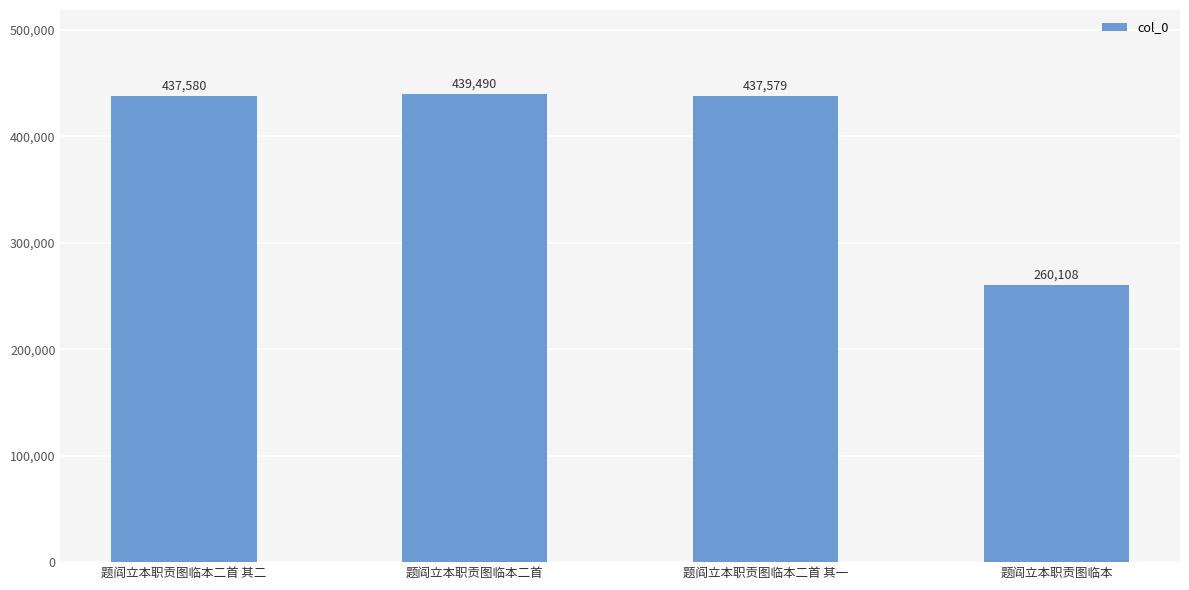

Does the chart contain any negative values?

No